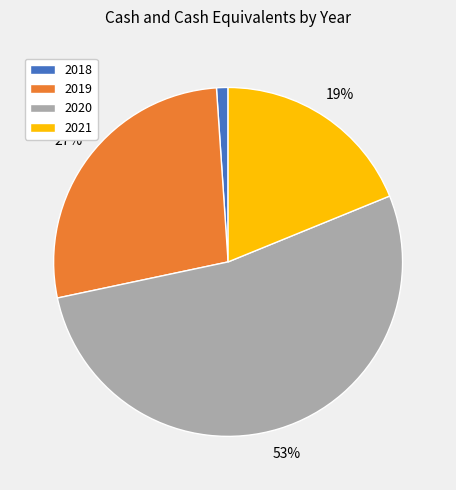

Which slice is the smallest?

2018